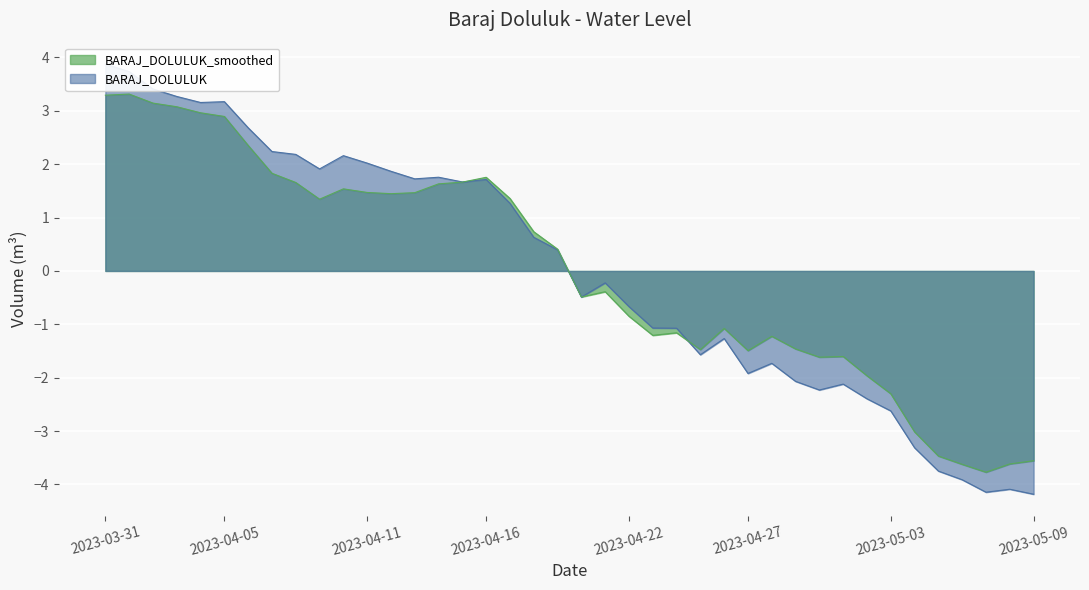

Reading left to right, extract all data points from this chart.

3.9	3.7	3.4	3.3	3.2	3.2	2.7	2.2	2.2	1.9	2.2	2.0	1.9	1.7	1.8	1.7	1.7	1.3	0.6	0.4	-0.5	-0.2	-0.7	-1.1	-1.1	-1.6	-1.3	-1.9	-1.7	-2.1	-2.2	-2.1	-2.4	-2.6	-3.3	-3.7	-3.9	-4.1	-4.1	-4.2